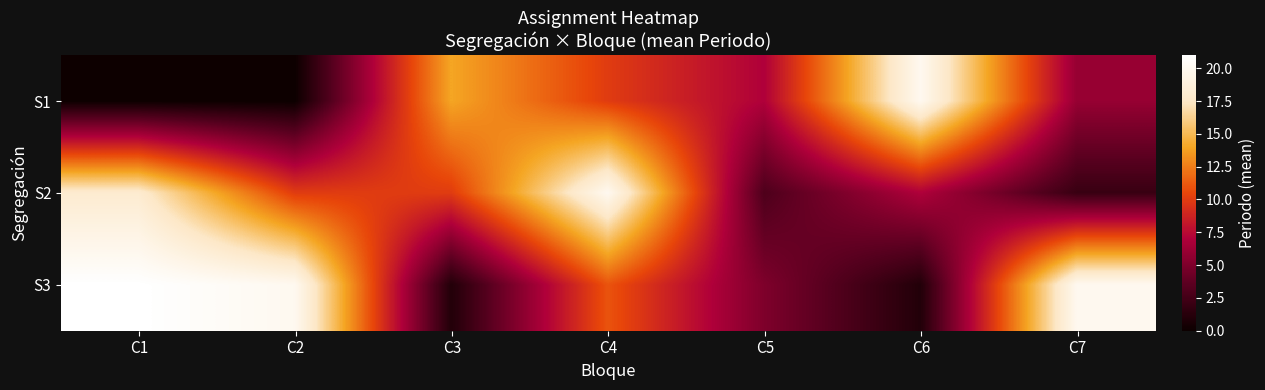

Reading left to right, extract all data points from this chart.

S1: C1=0	C2=0	C3=14	C4=10	C5=7	C6=20	C7=6
S2: C1=18	C2=10	C3=10	C4=20	C5=3	C6=7	C7=2
S3: C1=21	C2=20	C3=1	C4=11	C5=5	C6=1	C7=20